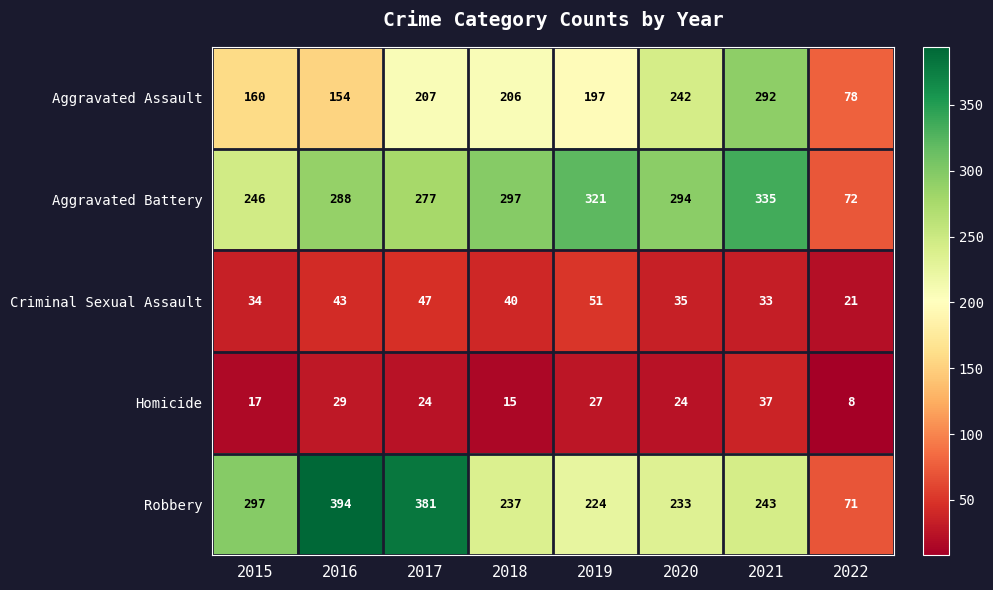

What is the sum of the Homicide values at 2018 and 2016?

44